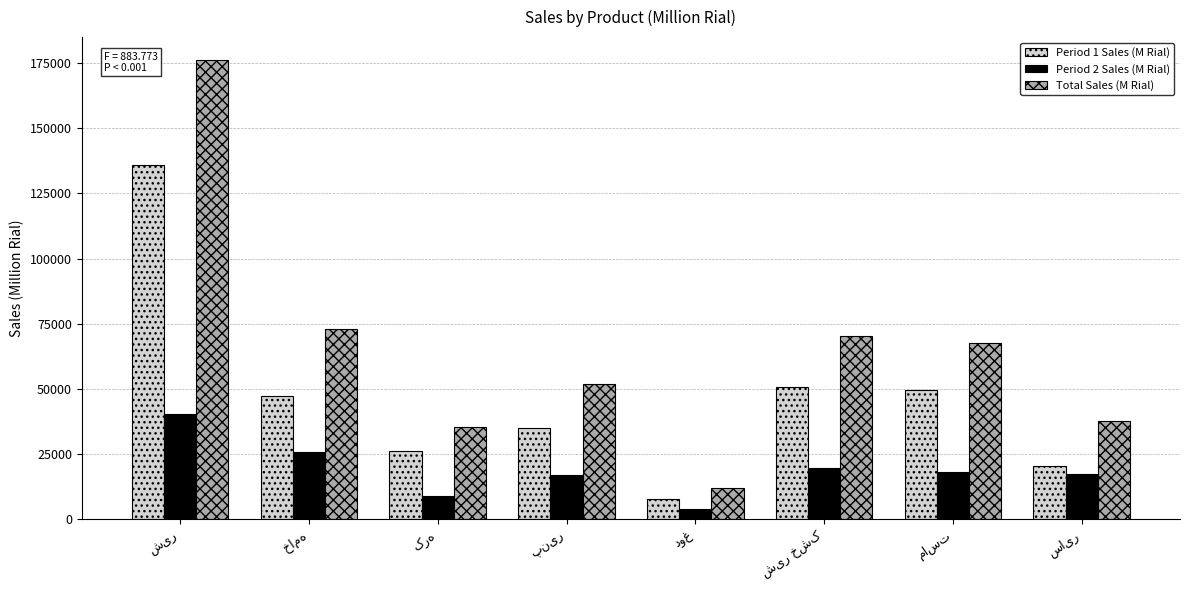

What is the value of the Total Sales (M Rial) bar at the 4th from the left?

51997